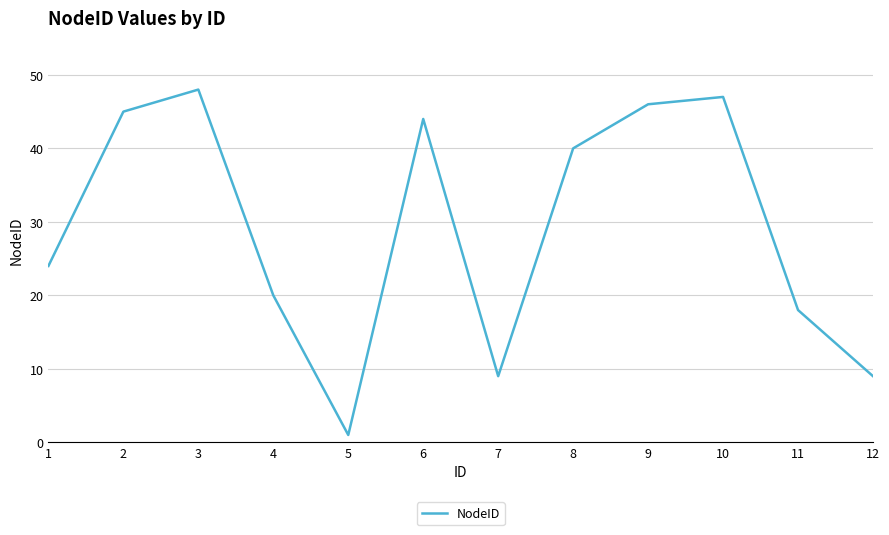

What is the difference between the maximum and minimum values?

47